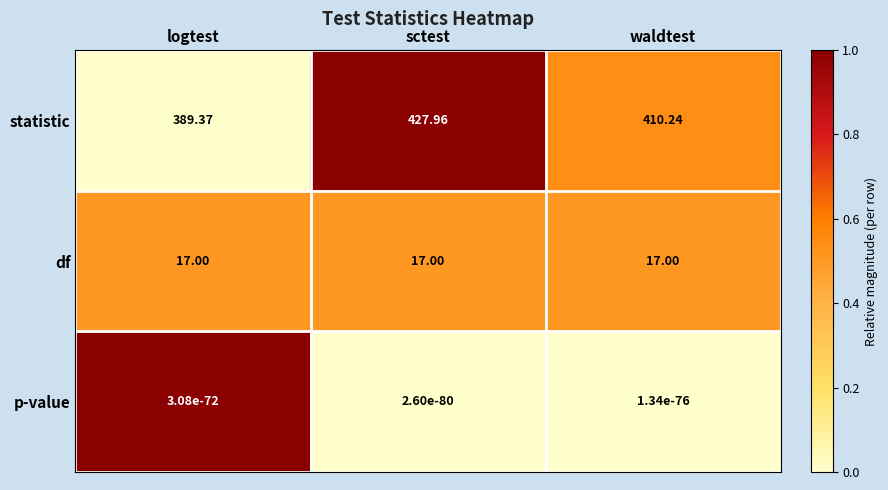

Rank the series at logtest from highest to lowest value.

statistic, df, p-value